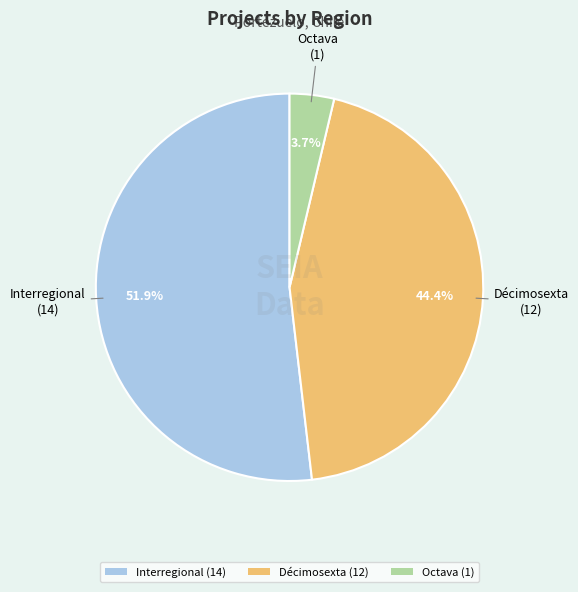

Rank the categories by value from highest to lowest.

Interregional (14), Décimosexta (12), Octava (1)